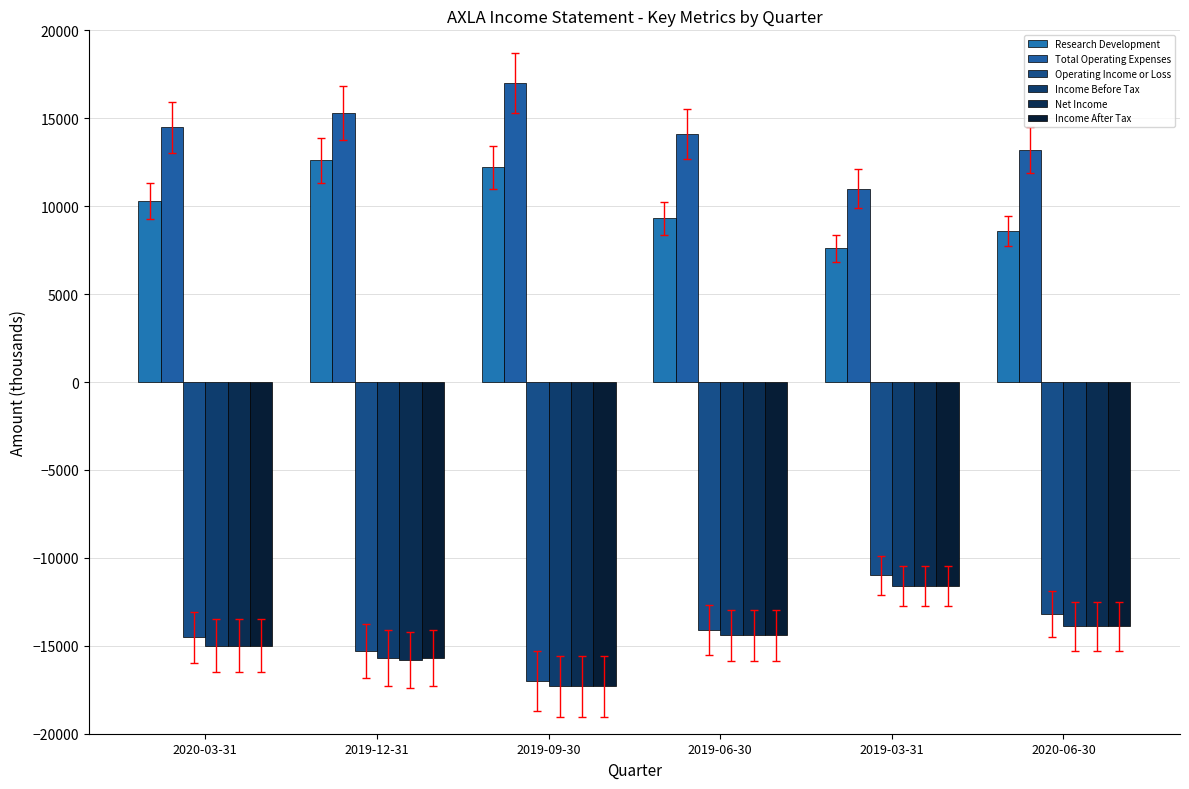

What position from the left is 2019-12-31?

2